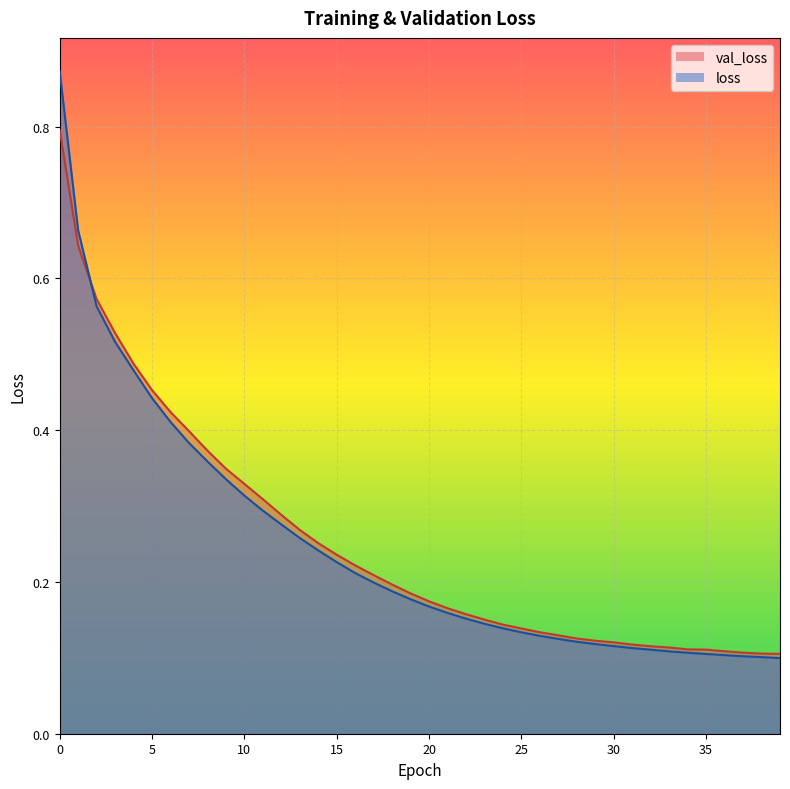

Rank the series at 39 from lowest to highest value.

loss, val_loss